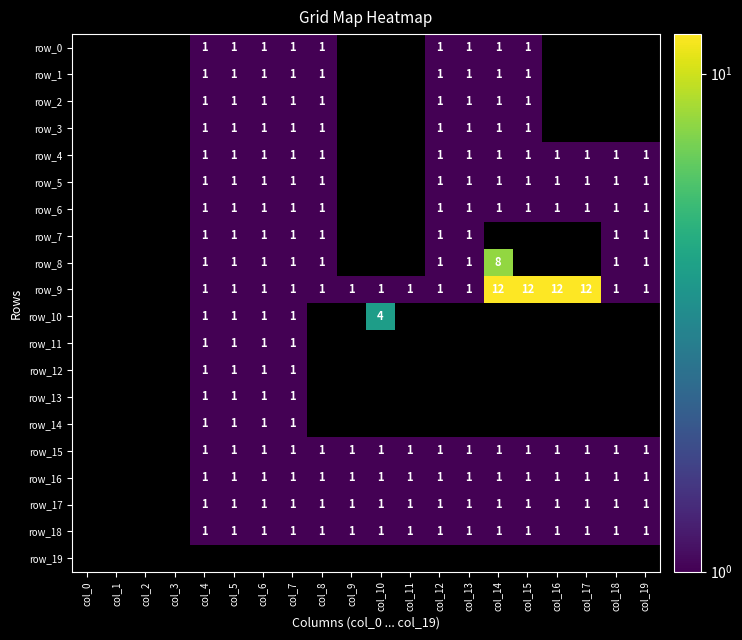

At which category does the chart reach its peak across all series?

col_14